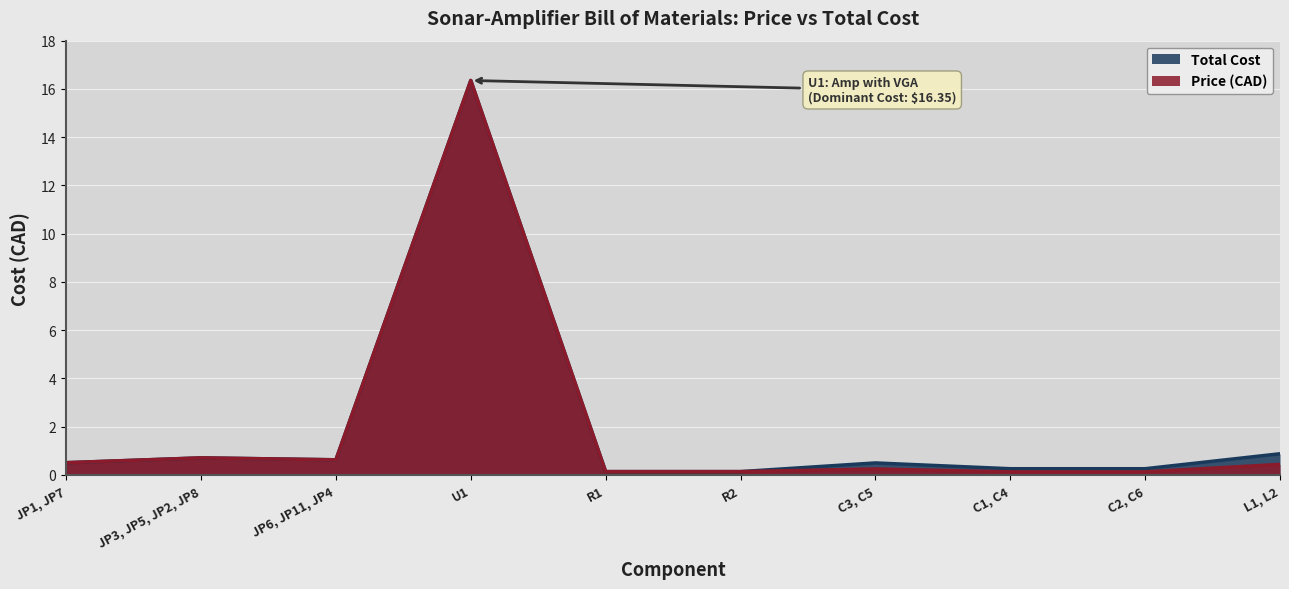

Reading left to right, list all the values displayed in this chart.

Price (CAD): 0.5	0.7	0.6	16.4	0.1	0.1	0.2	0.1	0.1	0.4
Total Cost: 0.5	0.7	0.6	16.4	0.1	0.1	0.5	0.3	0.3	0.9